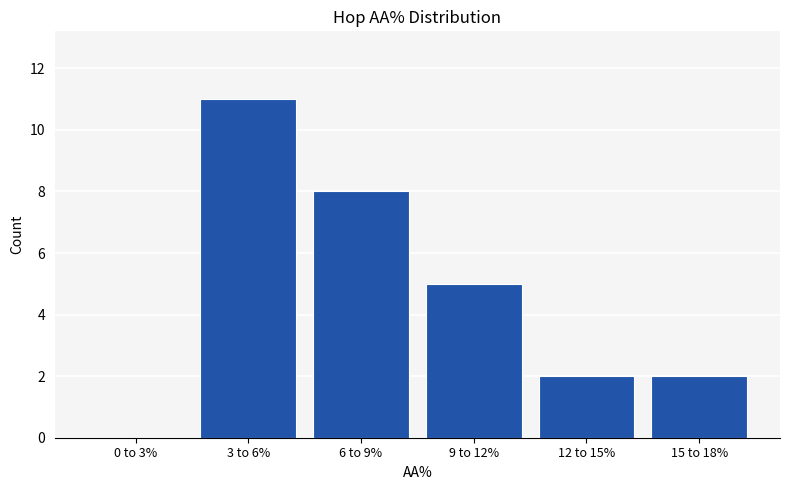

Reading right to left, list all the values displayed in this chart.

15 to 18%=2	12 to 15%=2	9 to 12%=5	6 to 9%=8	3 to 6%=11	0 to 3%=0